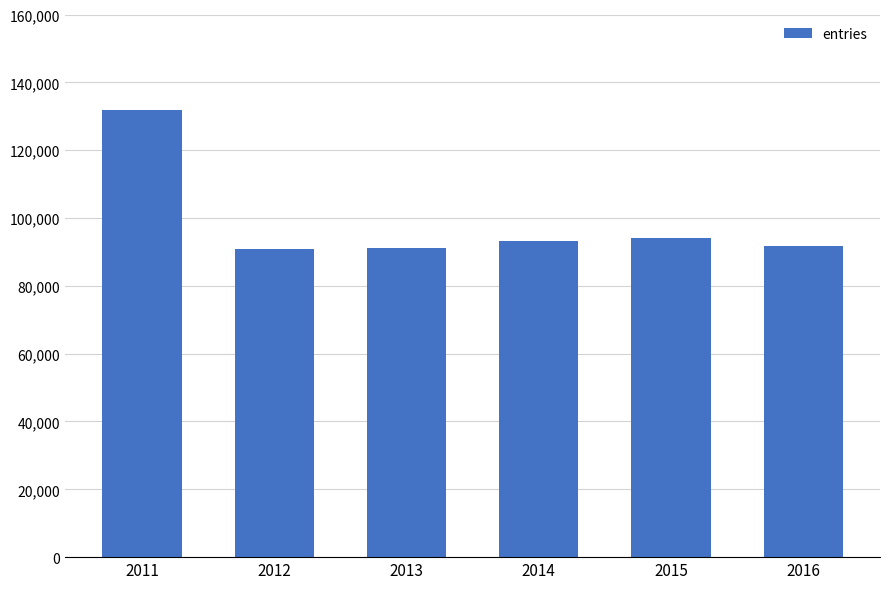

The value at 2012 is 62665. True or false?

False